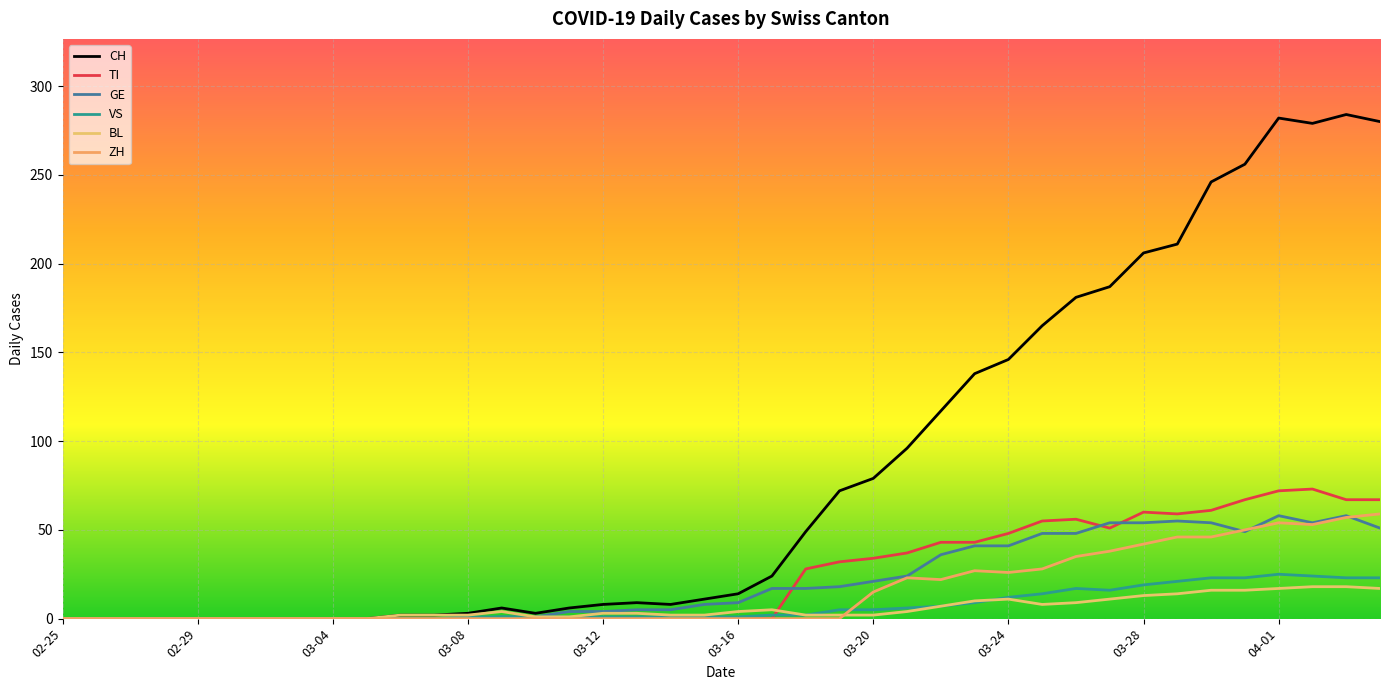

Does the chart have visible grid lines?

Yes